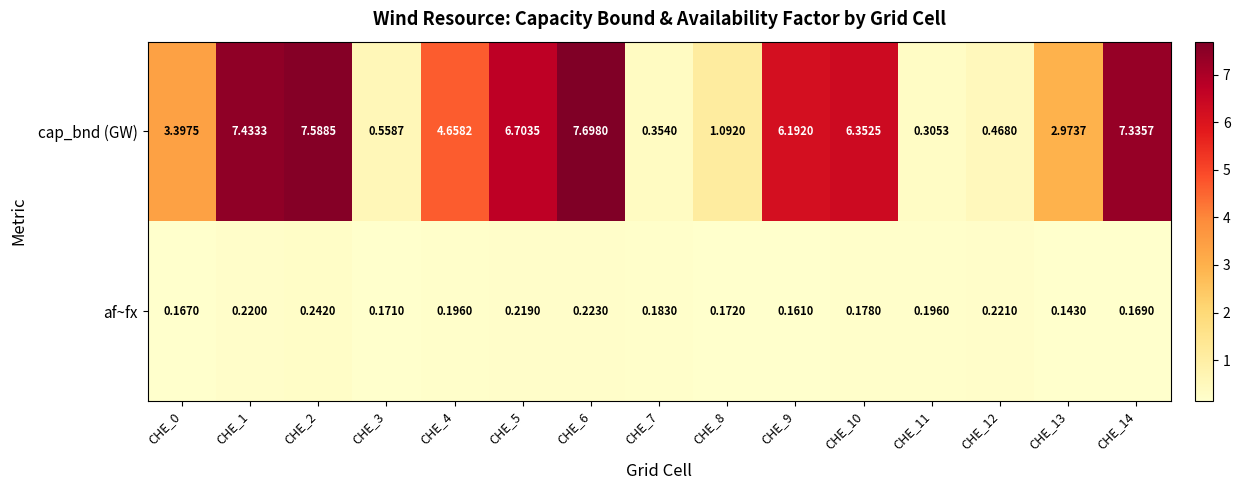

Rank the series by their average value, from highest to lowest.

cap_bnd (GW), af~fx